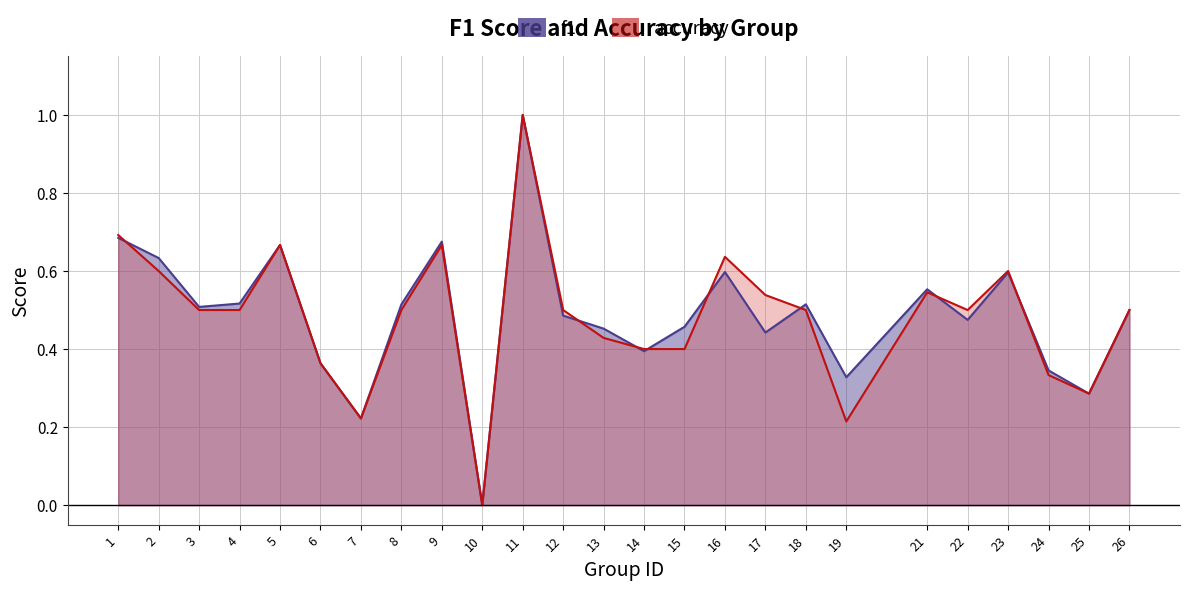

List the labels in order of f1 value, largest first.

11, 1, 9, 5, 2, 16, 23, 21, 4, 18, 8, 3, 26, 12, 22, 15, 13, 17, 14, 6, 24, 19, 25, 7, 10